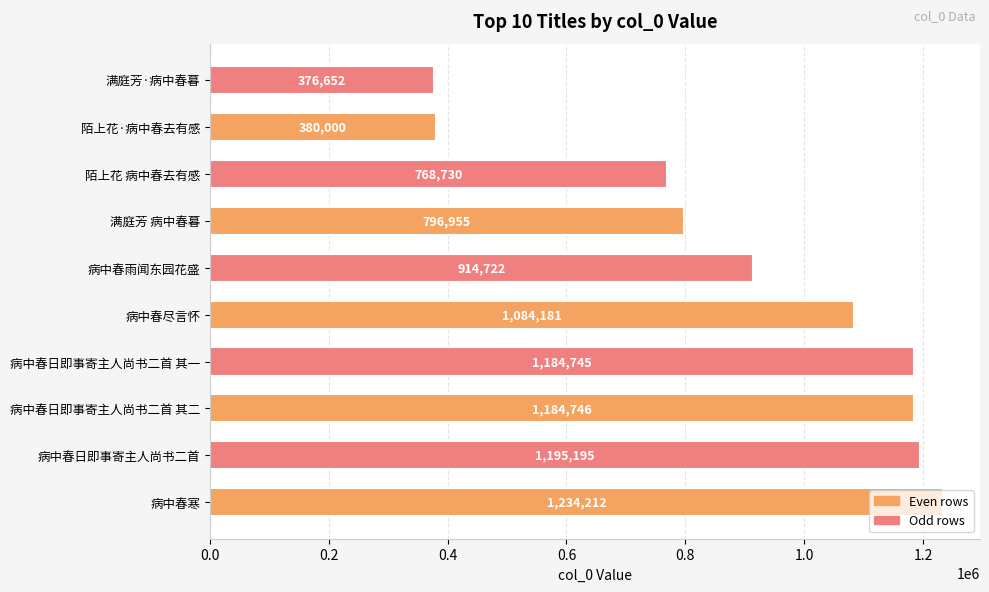

Count the number of categories in the chart.

10